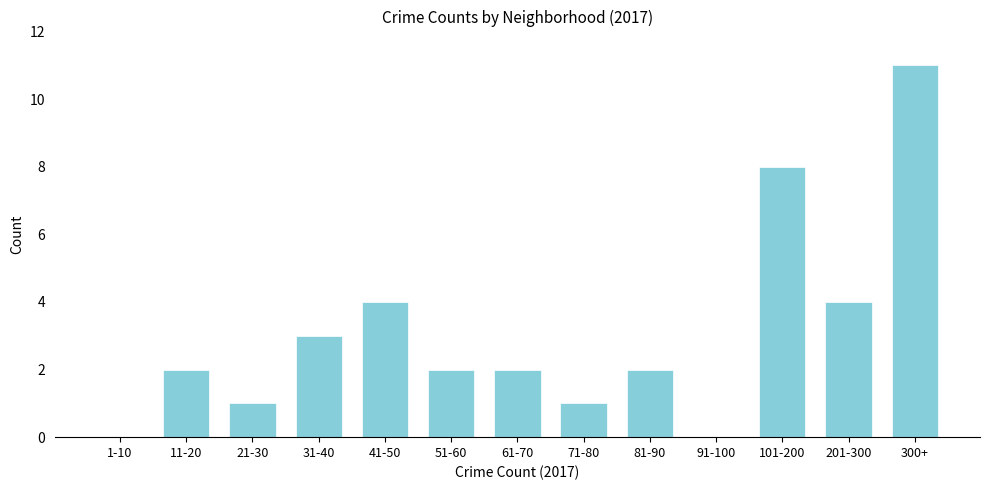

Reading left to right, transcribe all the data shown in this chart.

1-10=0	11-20=2	21-30=1	31-40=3	41-50=4	51-60=2	61-70=2	71-80=1	81-90=2	91-100=0	101-200=8	201-300=4	300+=11